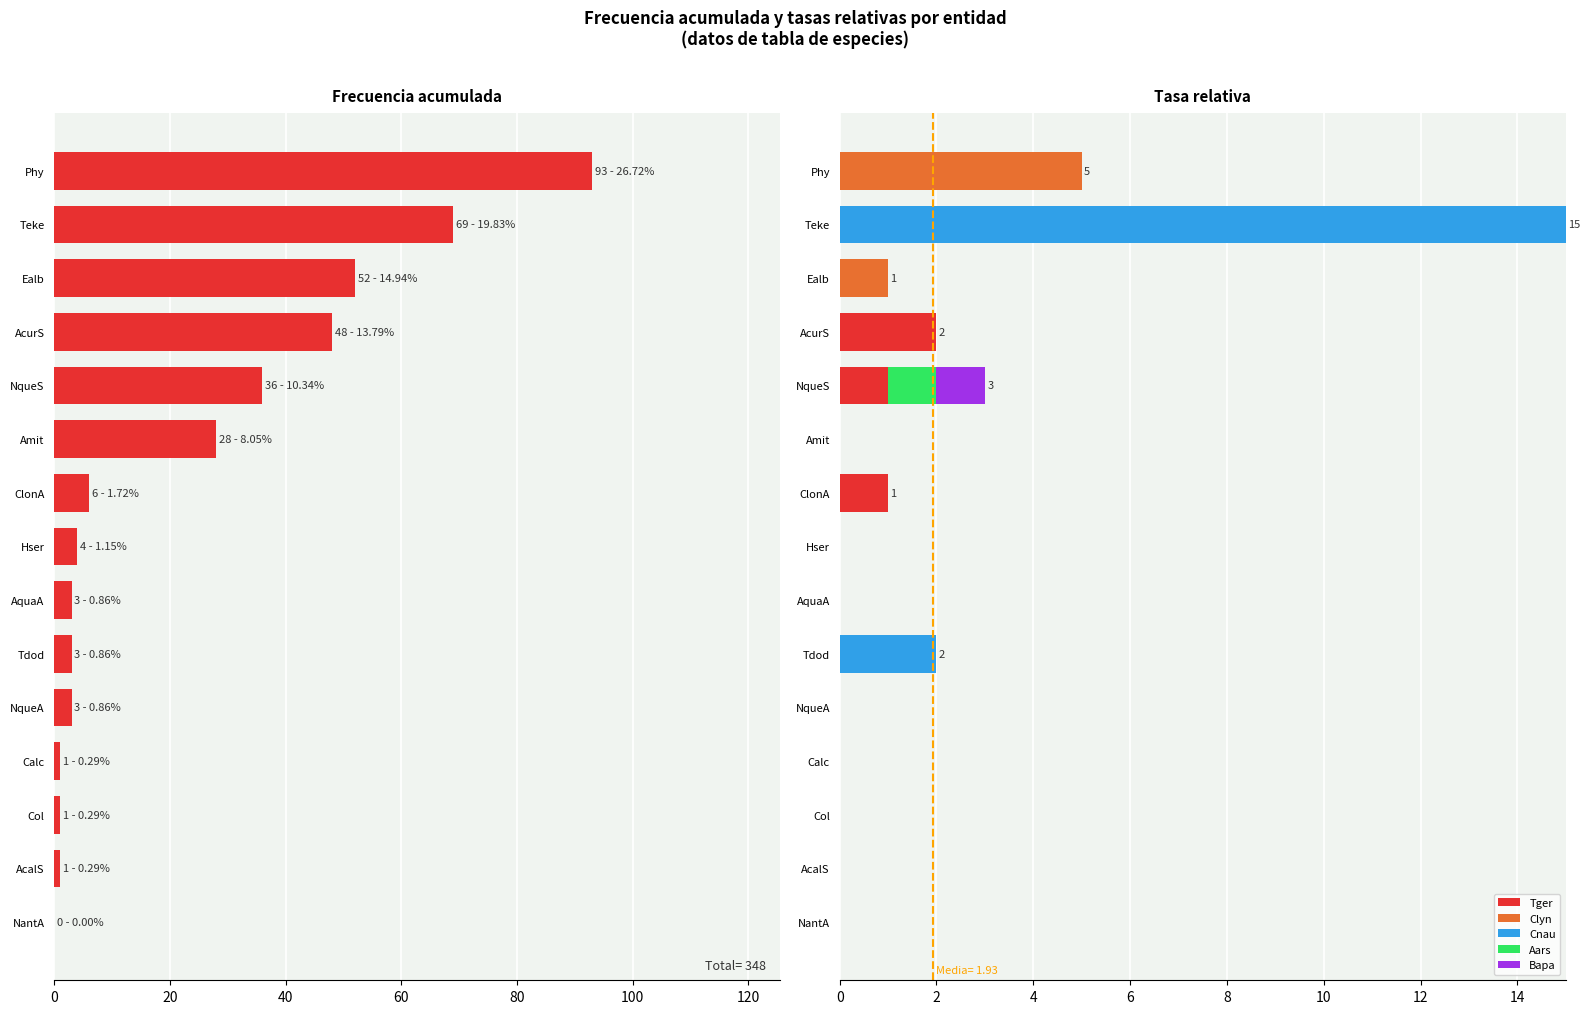

At which label does Tger reach its peak?

AcurS